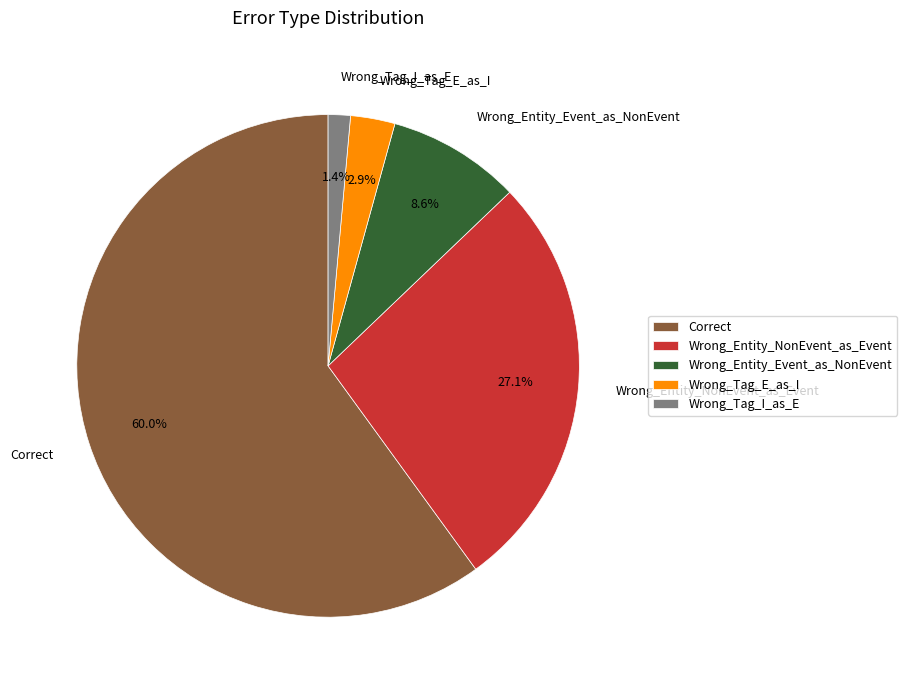

Which slice is the largest?

Correct